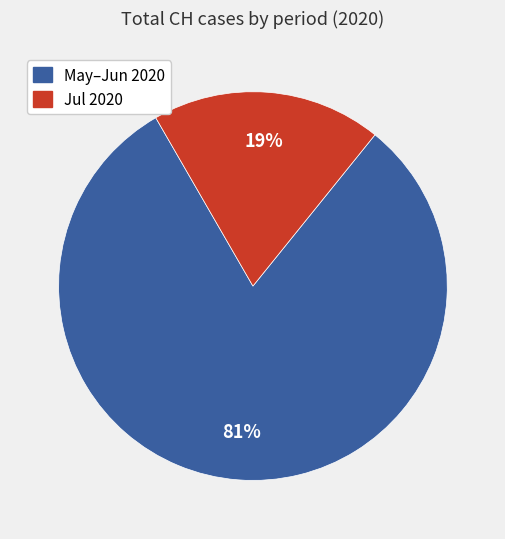

Does any single category account for the majority?

Yes